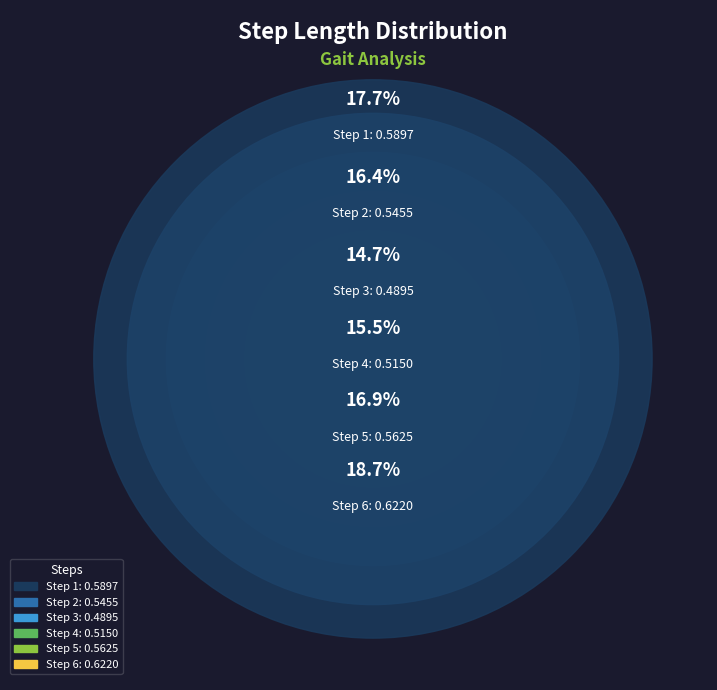

What percentage is the Step 4 slice, to the nearest percent?

15%